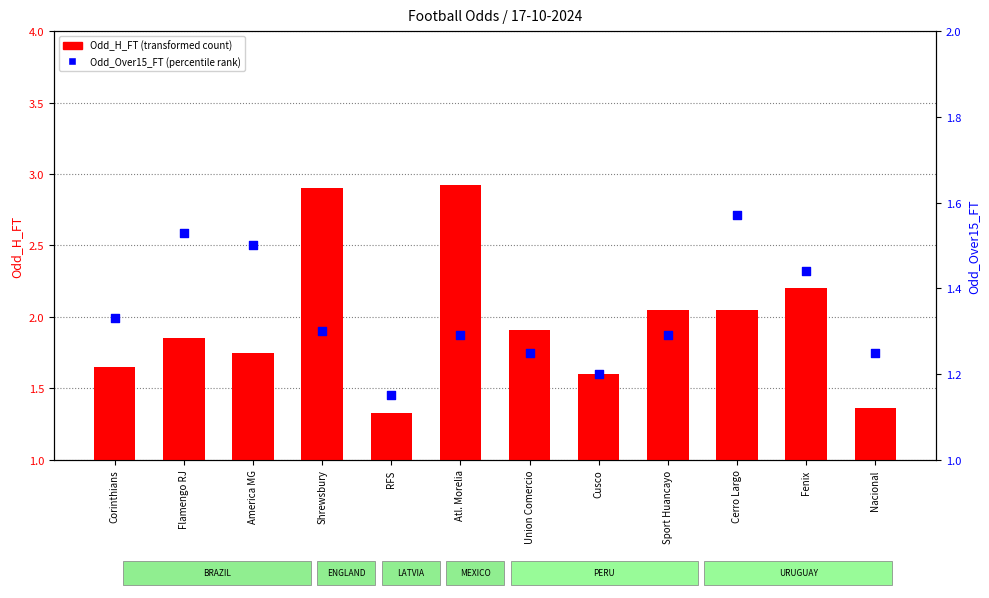

Which series has the largest total across all categories?

Odd_H_FT